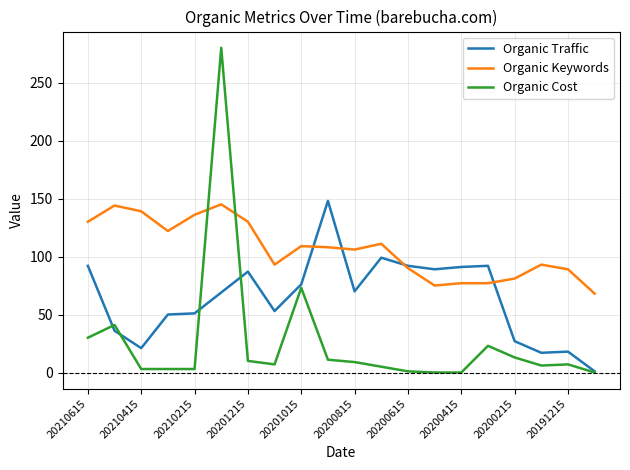

What is the highest value of the Organic Traffic series?

148